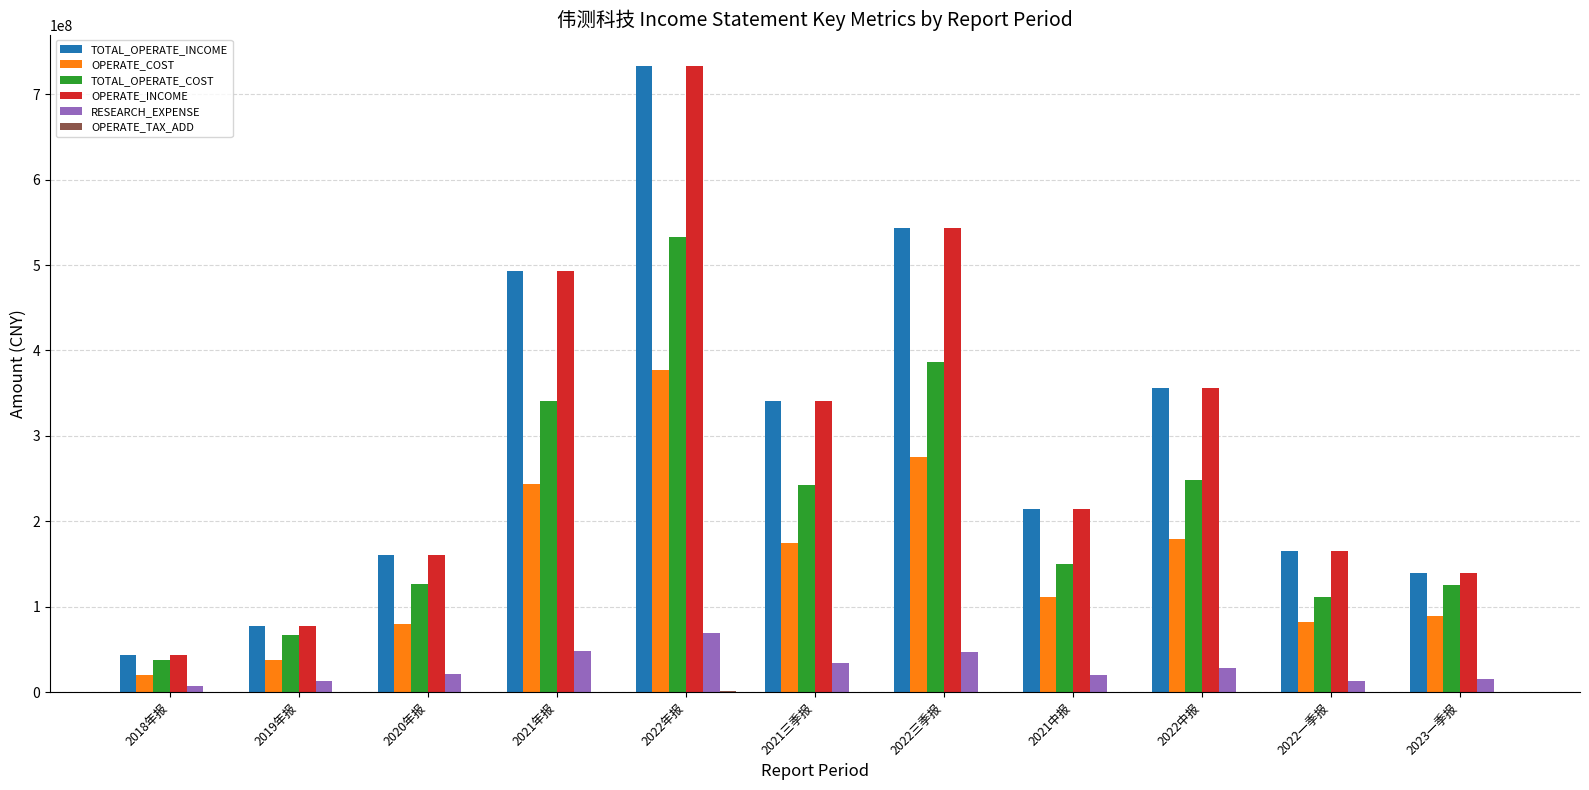

What is the total value across all series at 2021三季报?

1133488340.4